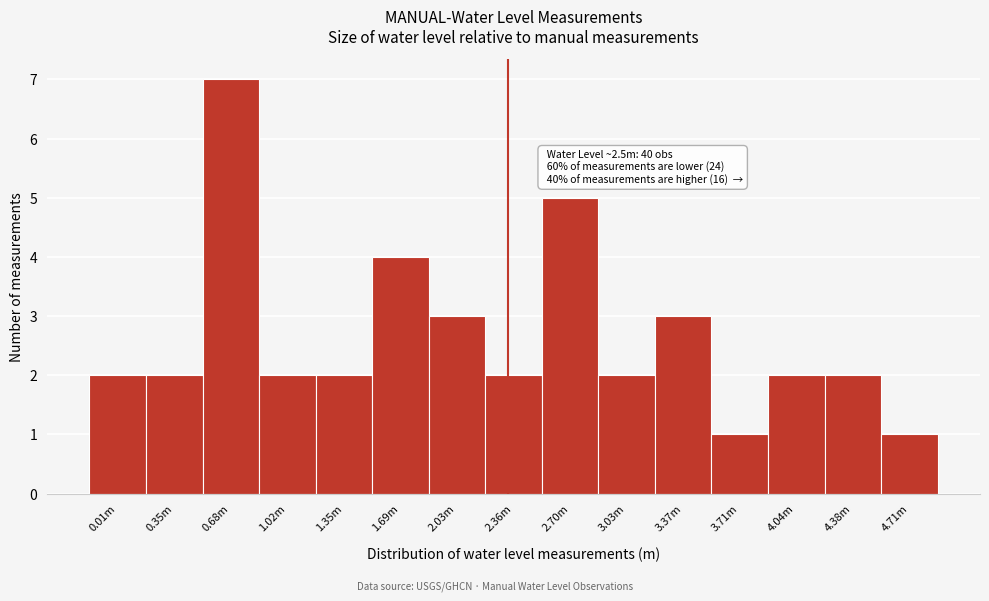

Reading right to left, list all the values displayed in this chart.

4.71m=1	4.38m=2	4.04m=2	3.71m=1	3.37m=3	3.03m=2	2.70m=5	2.36m=2	2.03m=3	1.69m=4	1.35m=2	1.02m=2	0.68m=7	0.35m=2	0.01m=2